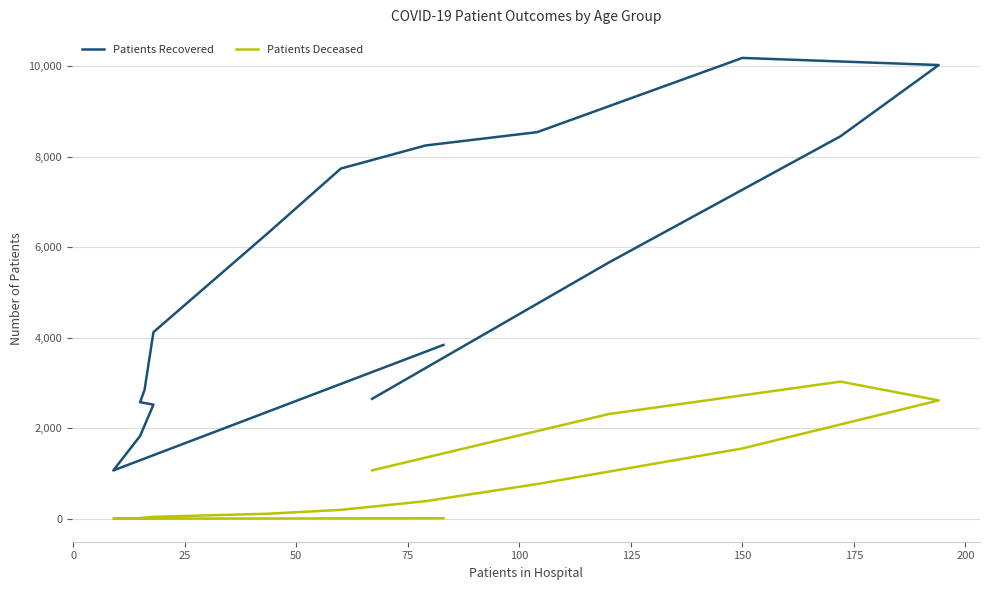

Which series has the largest total across all categories?

Patients Recovered